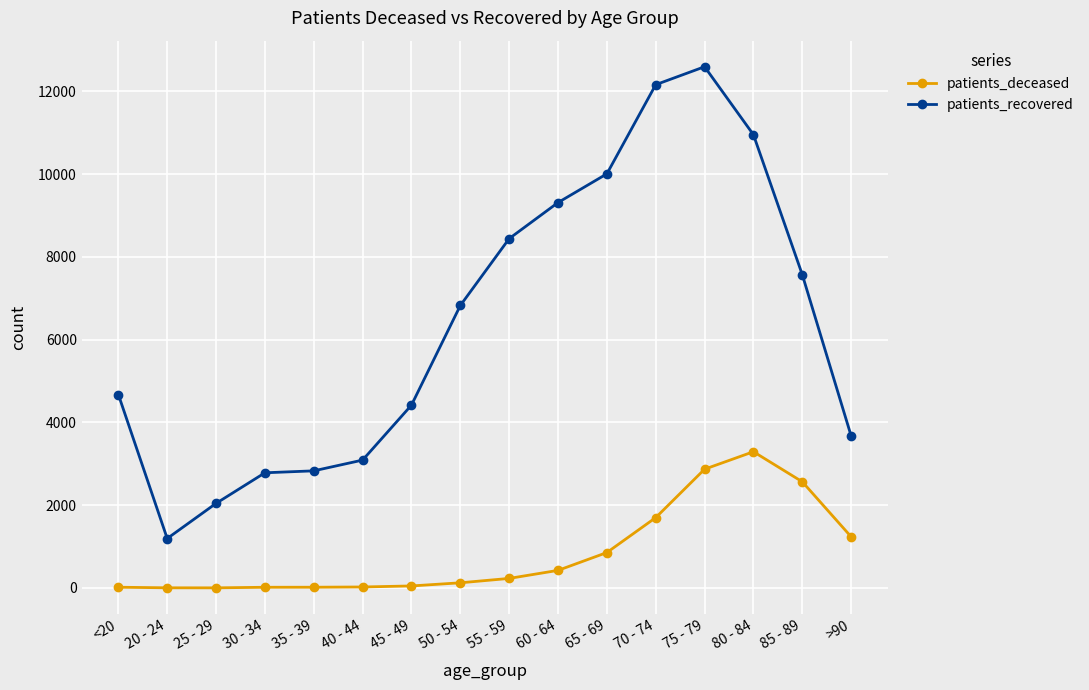

List the series in order of their overall mean, lowest first.

patients_deceased, patients_recovered